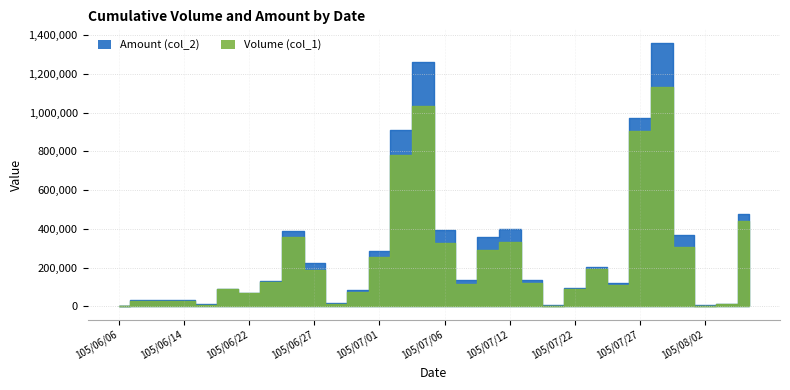

Reading left to right, transcribe all the data shown in this chart.

Volume (col_1): 1000	29000	29000	29000	10000	88000	70000	128000	357000	189000	15000	76000	257000	781000	1034000	329000	118000	291000	331000	120000	5000	88000	191000	113000	904000	1131000	309000	5000	12000	441000
Amount (col_2): 1160	32030	32770	32770	11100	91540	70700	130460	391180	225300	16500	83600	287640	909190	1259040	393610	137420	355870	398040	137400	5250	95040	202910	122140	969490	1361120	366810	5500	13080	477610